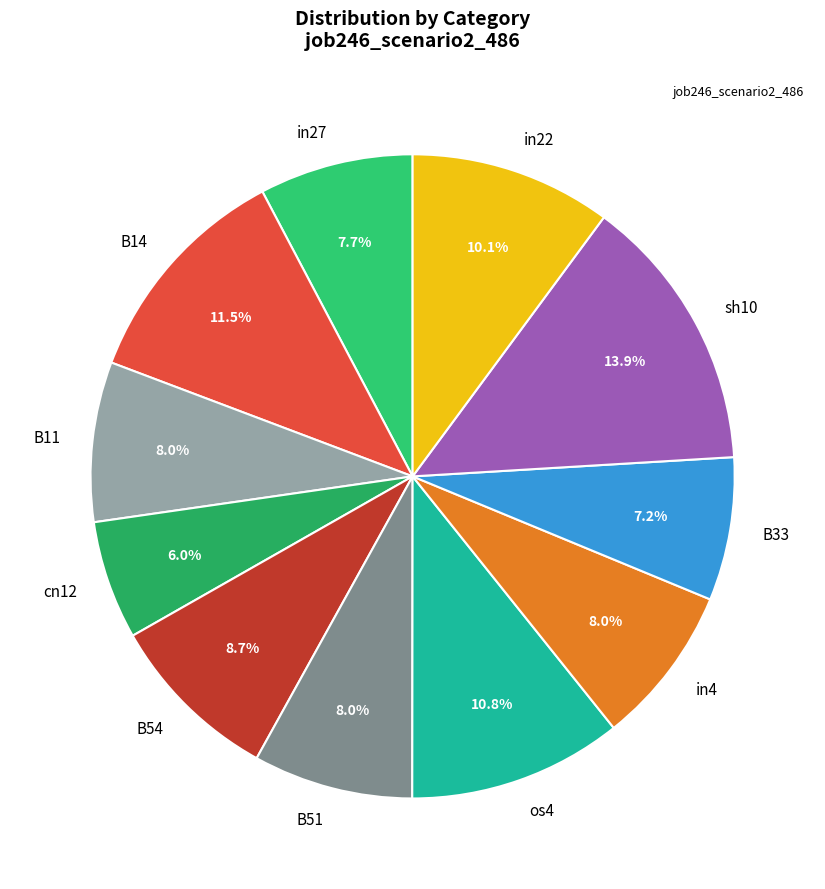

Does in22 account for over 50% of the chart?

No